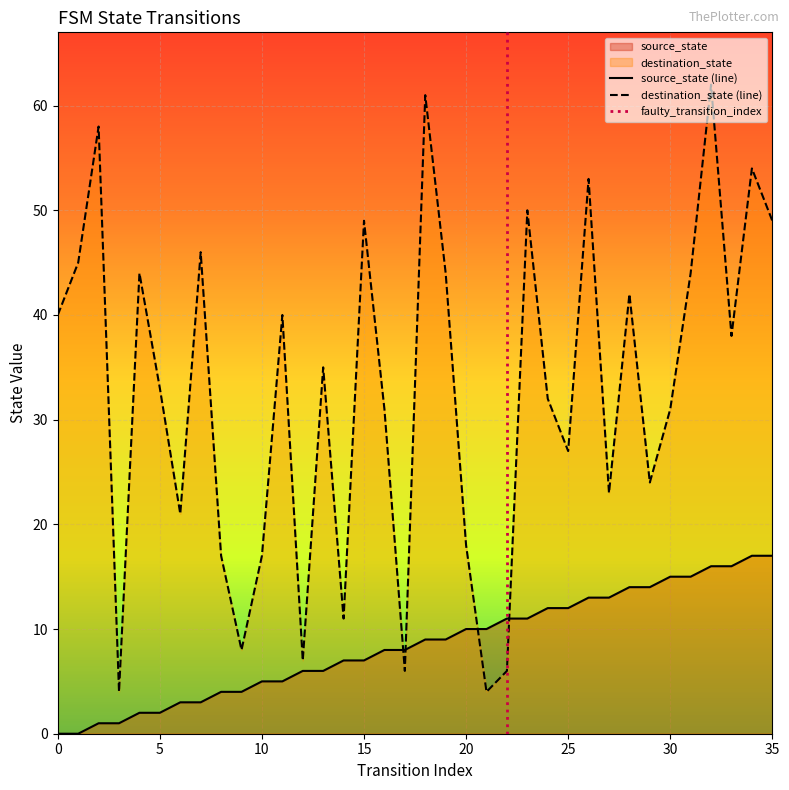

Reading right to left, extract all data points from this chart.

source_state: 17	17	16	16	15	15	14	14	13	13	12	12	11	11	10	10	9	9	8	8	7	7	6	6	5	5	4	4	3	3	2	2	1	1	0	0
destination_state: 49	54	38	62	44	31	24	42	23	53	27	32	50	6	4	18	44	61	6	31	49	11	35	7	40	17	8	17	46	21	33	44	4	58	45	40